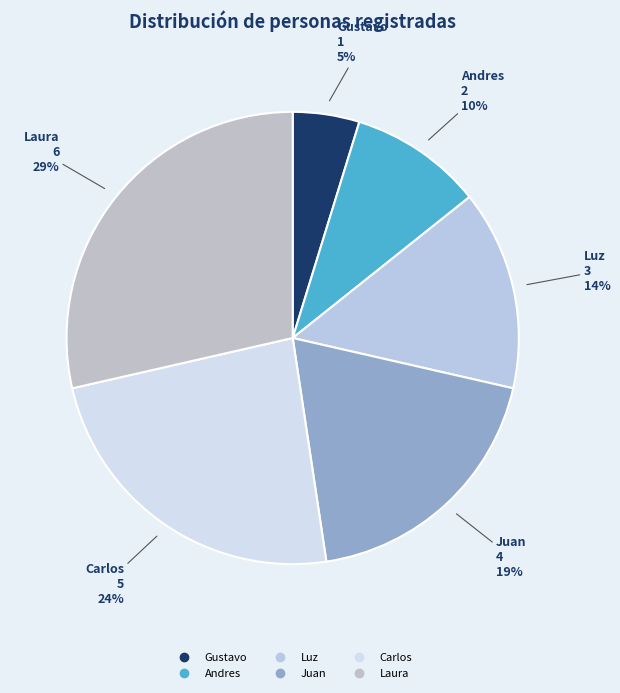

Approximately how many times larger is the value at Luz compared to Laura?

0.5